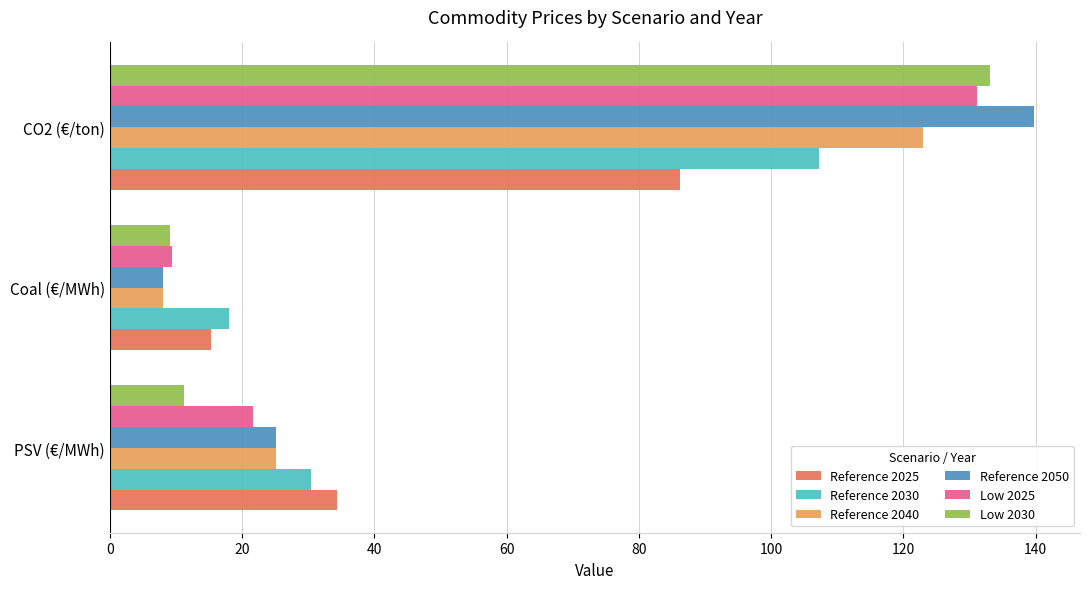

At which category is the sum across all series the highest?

CO2 (€/ton)